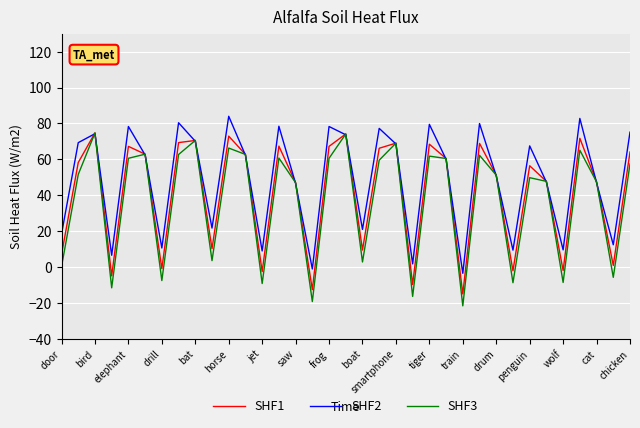

Which series has the largest total across all categories?

SHF2